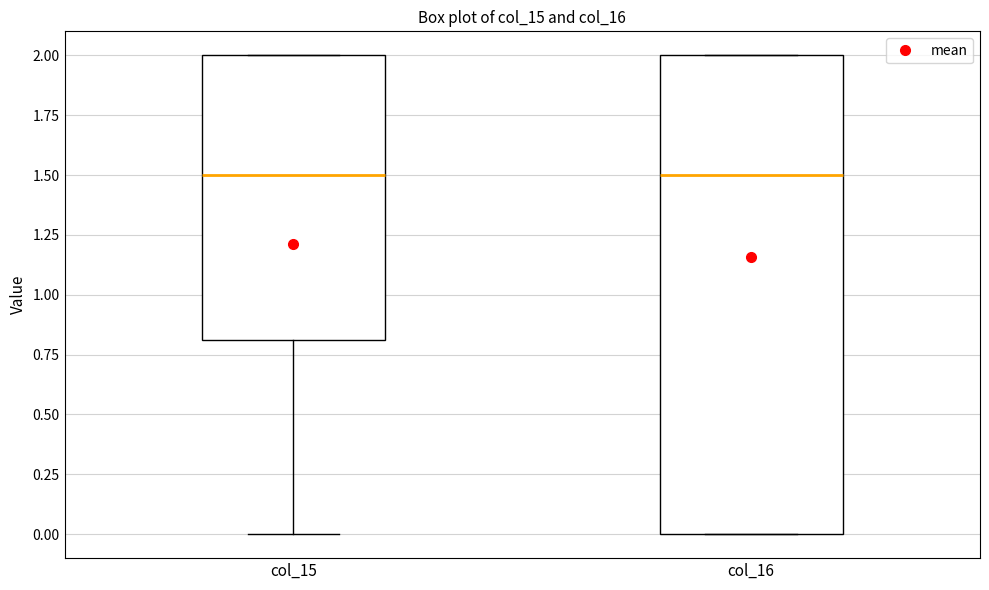

Reading left to right, read every box against the y-axis: the position of its median line, the range the box covers, and the ends of its whiskers. The values are not printed on the chart, so give them approximately, as read against the axis.

col_15: median 1.5, box 0.8 to 2.0, whiskers 0.0 to 2.0
col_16: median 1.5, box 0.0 to 2.0, whiskers 0.0 to 2.0